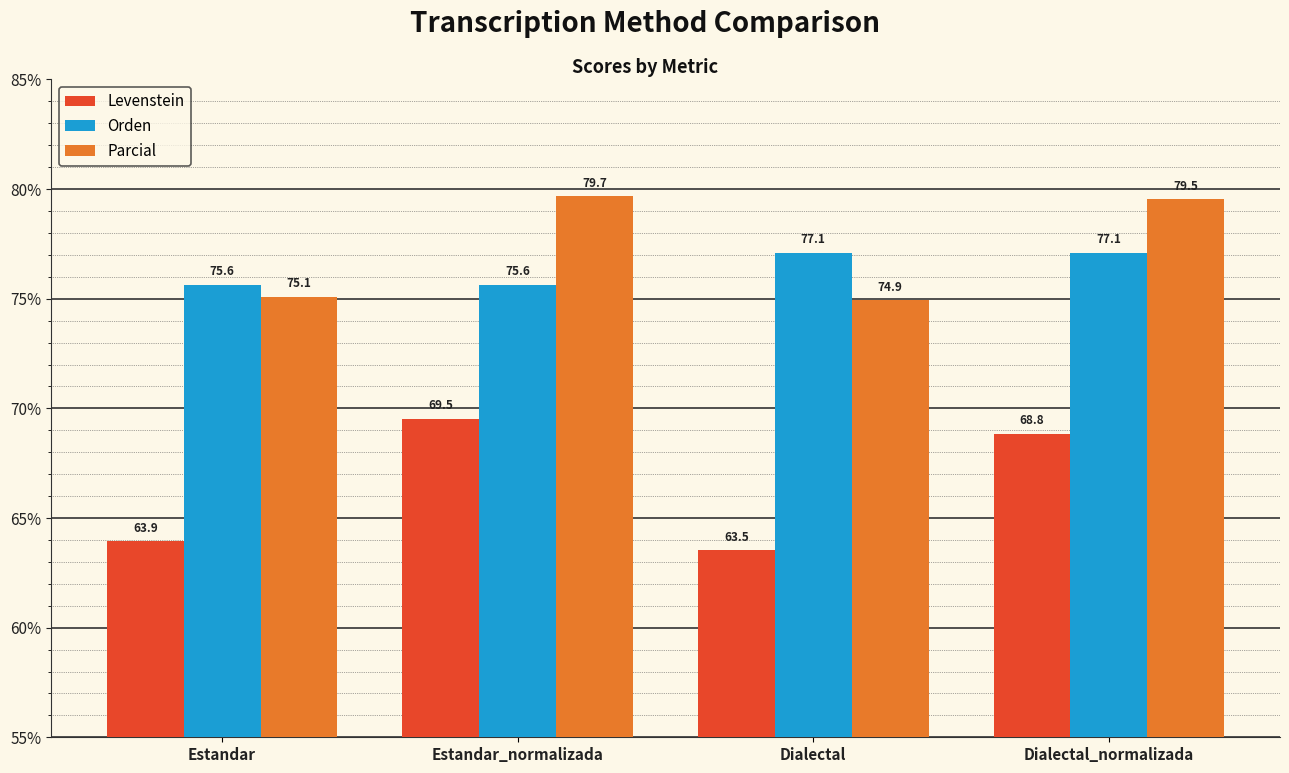

Which series has the widest spread of values?

Levenstein